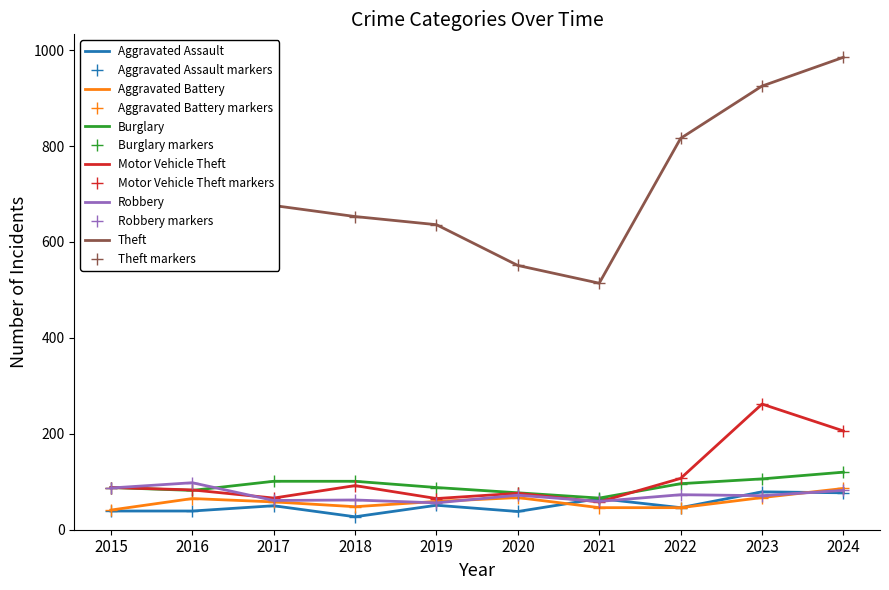

How many interior local peaks does the Robbery series have?

4